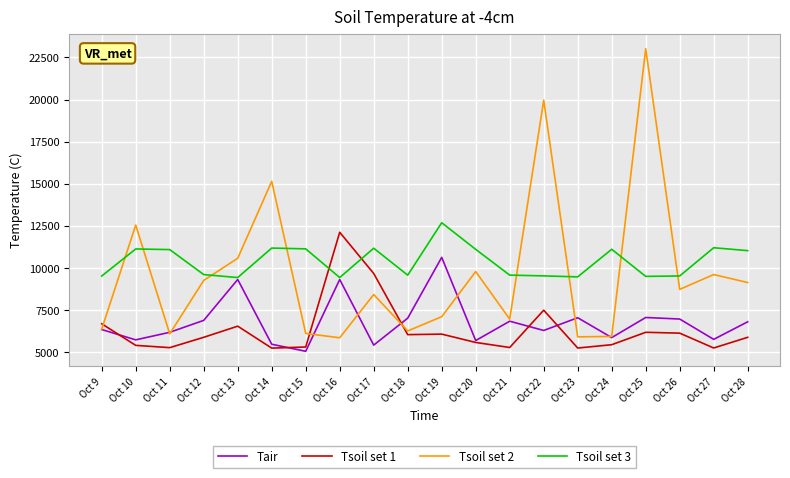

What is the sum of the Tsoil set 1 values at Oct 11 and Oct 13?

11819.3